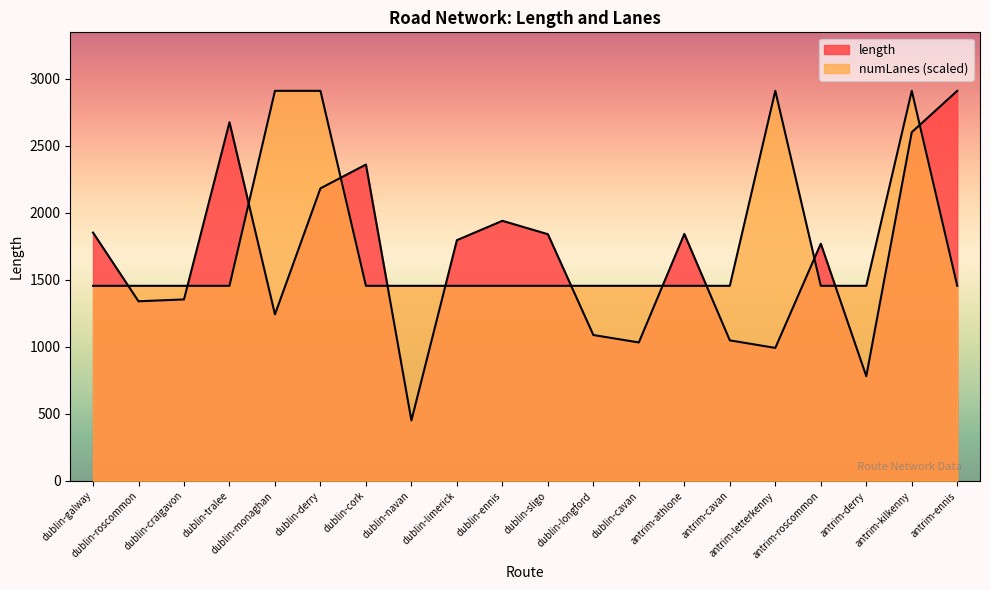

At which label does length first exceed 1796?

dublin-galway